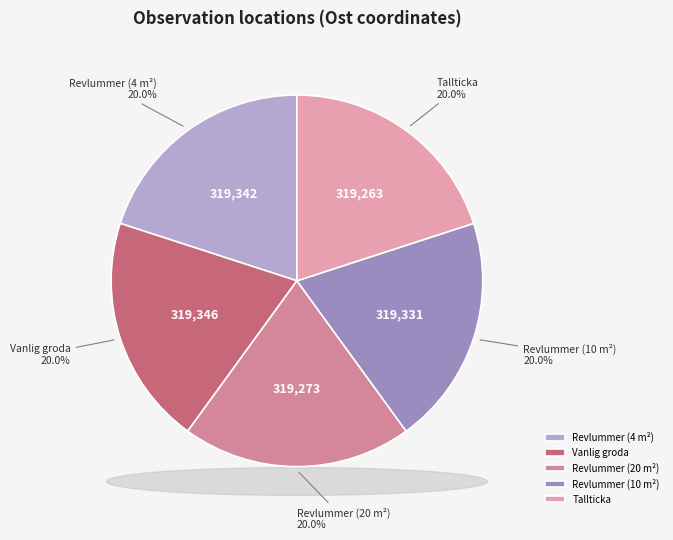

What percentage do Tallticka and Revlummer (20 m²) together represent?

40.0%